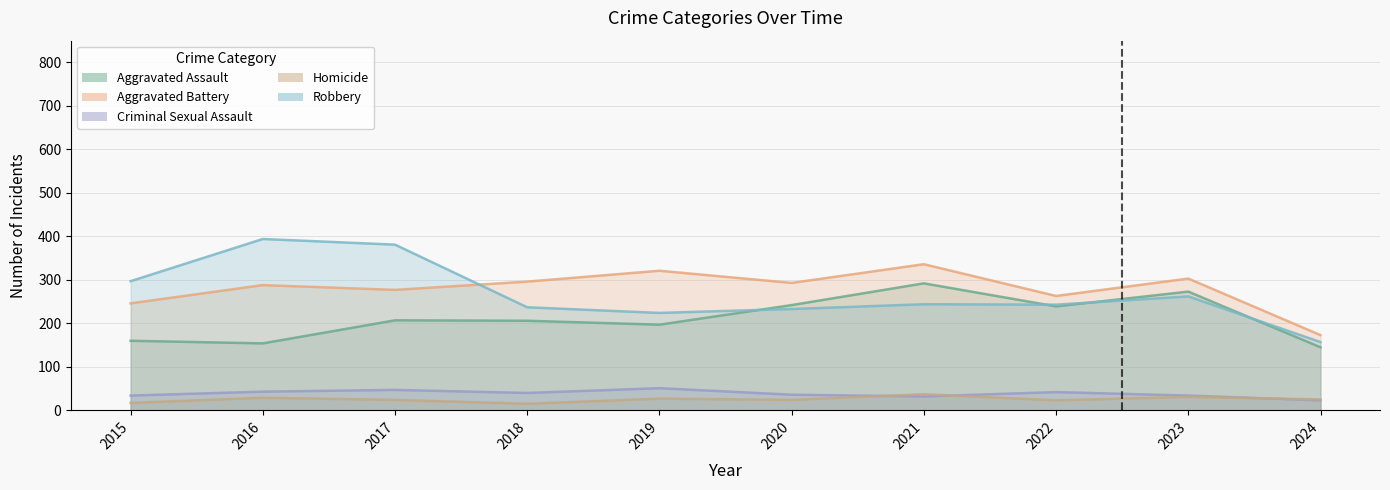

Which series has the widest spread of values?

Robbery